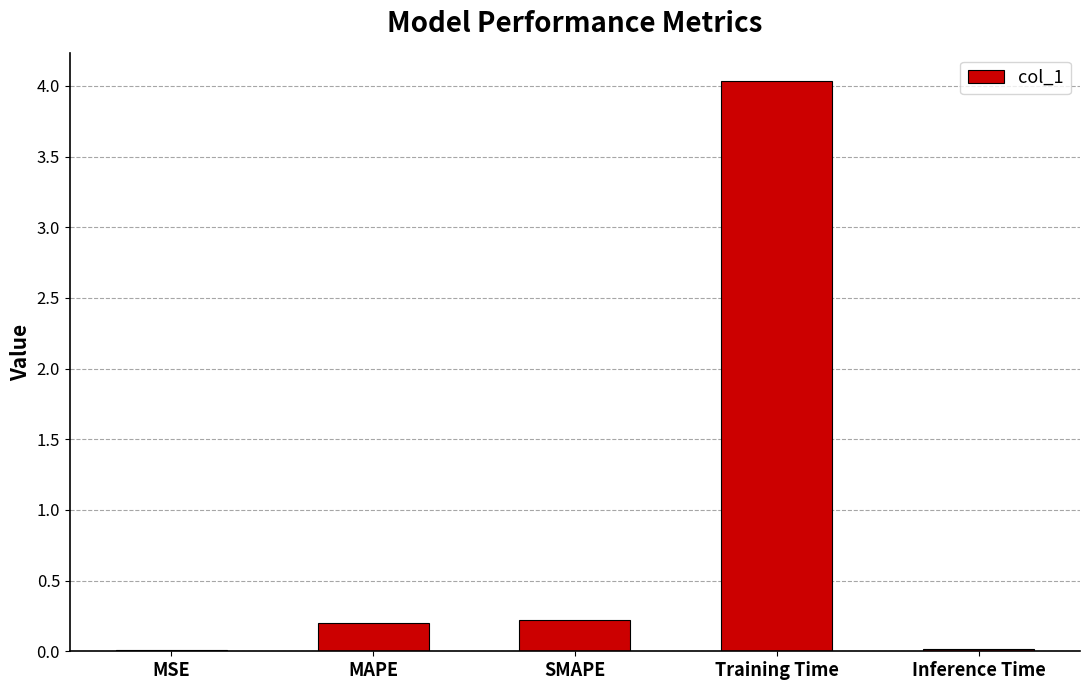

At which category does the chart reach its peak across all series?

Training Time